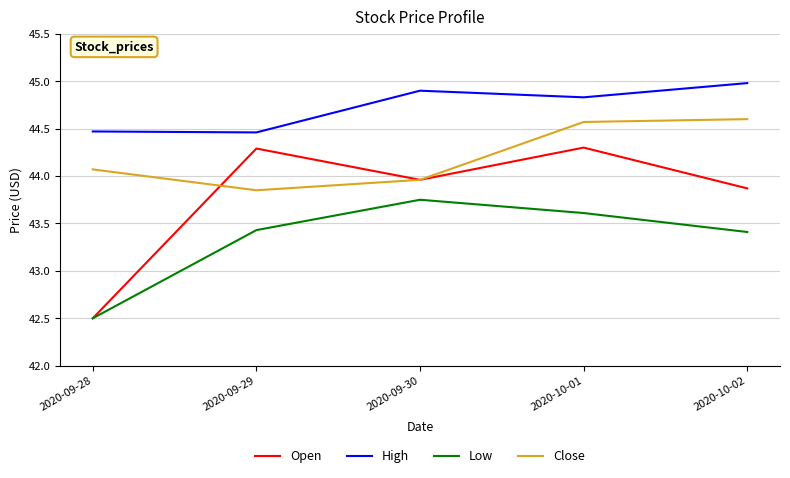

Which series has the widest spread of values?

Open